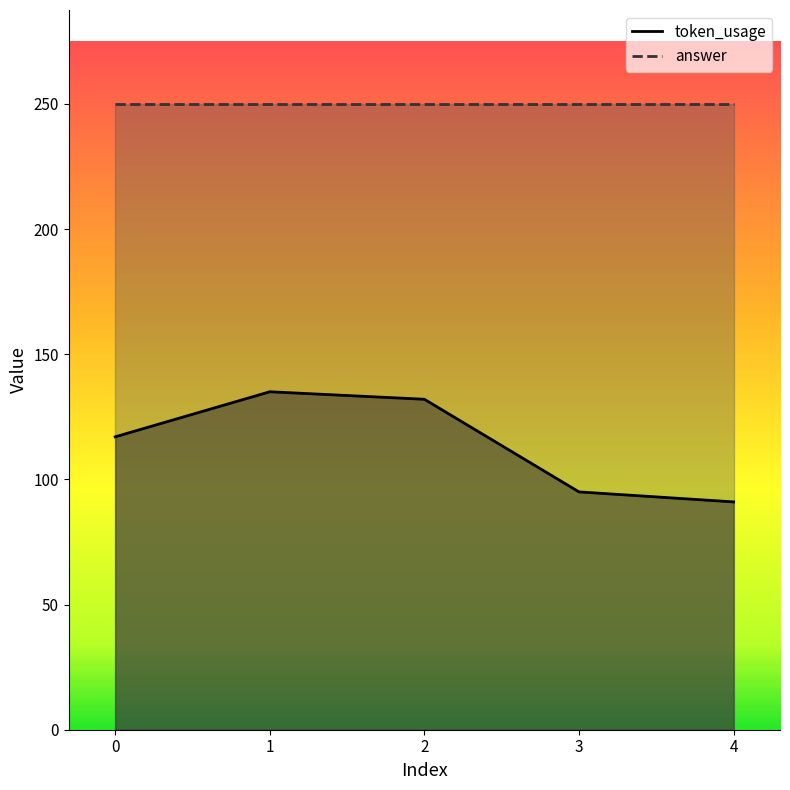

Which has a higher value, 2 or 4?

2